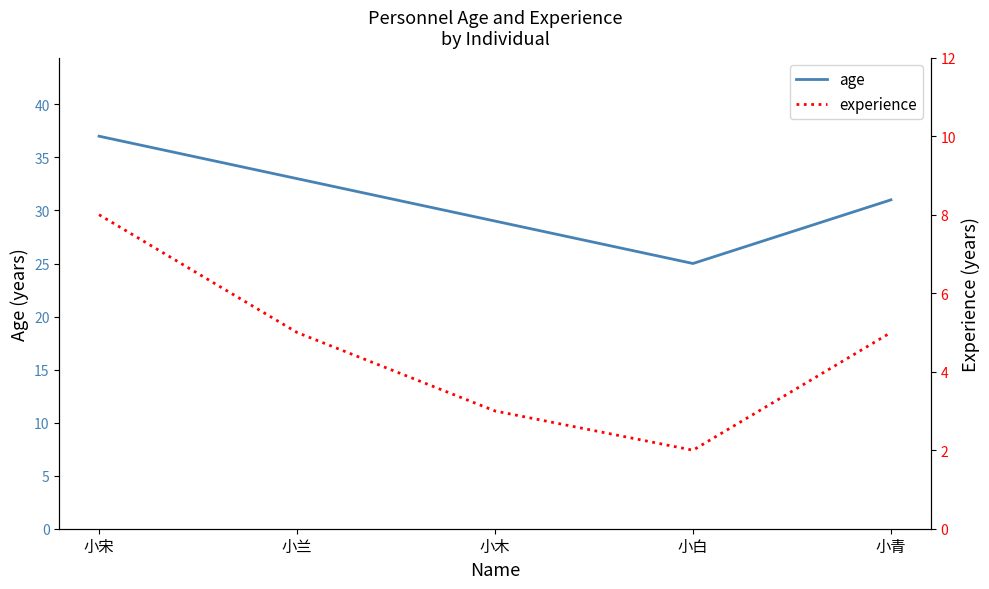

How many data points in experience are less than 5?

2